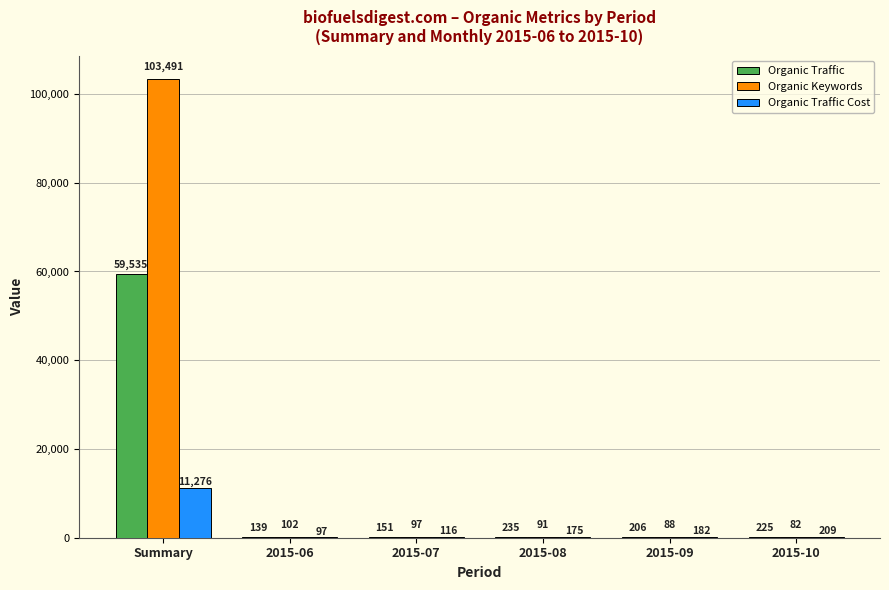

Reading right to left, list all the values displayed in this chart.

Organic Traffic: 225	206	235	151	139	59535
Organic Keywords: 82	88	91	97	102	103491
Organic Traffic Cost: 209	182	175	116	97	11276